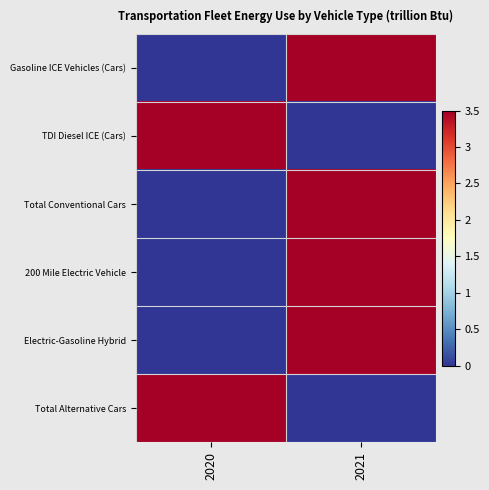

List the series in order of their peak value, highest first.

Gasoline ICE Vehicles (Cars), TDI Diesel ICE (Cars), Total Conventional Cars, 200 Mile Electric Vehicle, Electric-Gasoline Hybrid, Total Alternative Cars